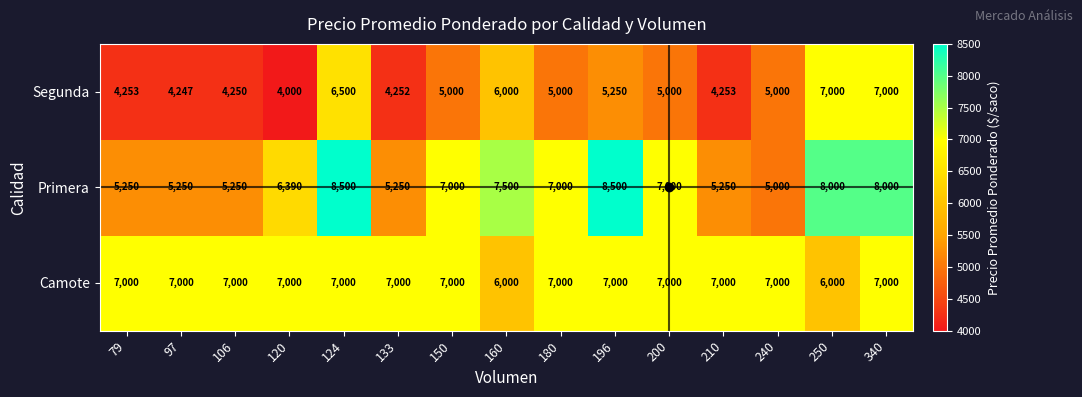

Which series changed the most between 200 and 240?

Primera